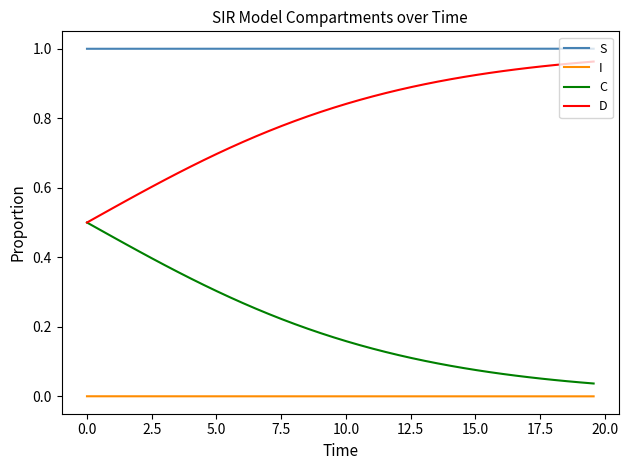

Rank the series by their average value, from lowest to highest.

I, C, D, S